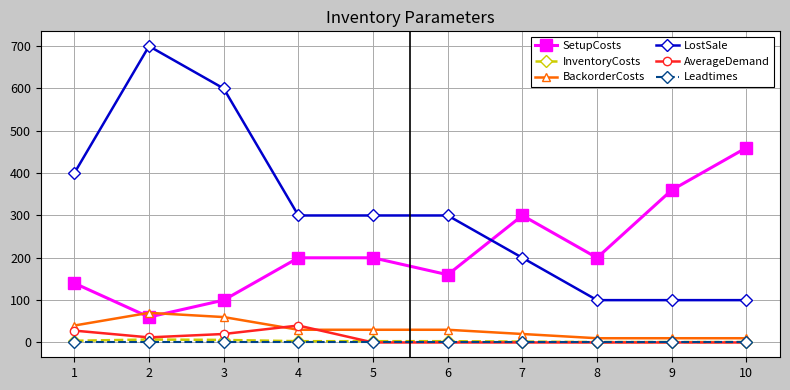

At which label is AverageDemand closest to 20?

3